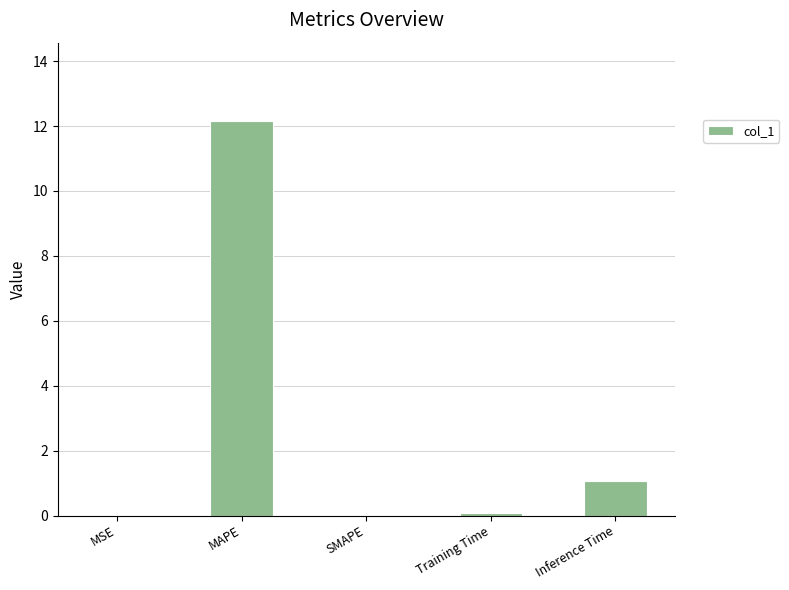

Is it true that the value at MSE is 0.0?

True